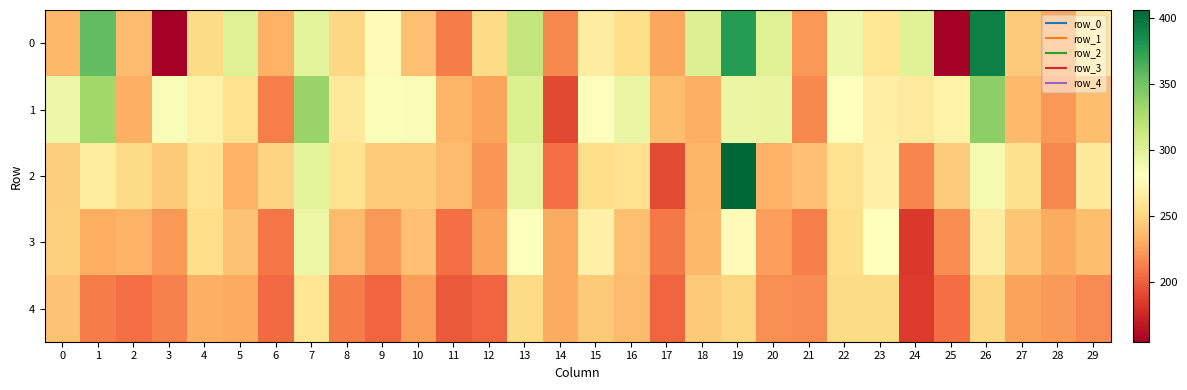

What is the difference between the highest and lowest values at 25?

115.1